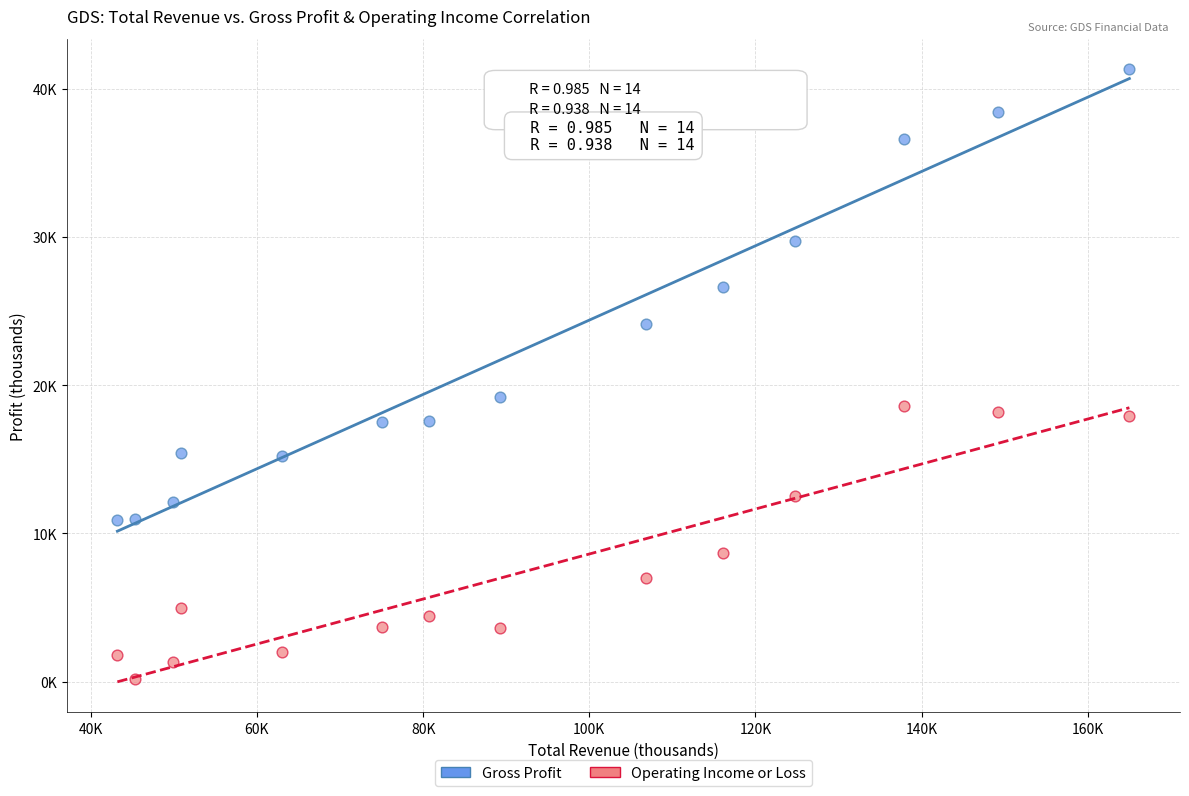

What are all the series names shown in the legend?

Gross Profit, Operating Income or Loss